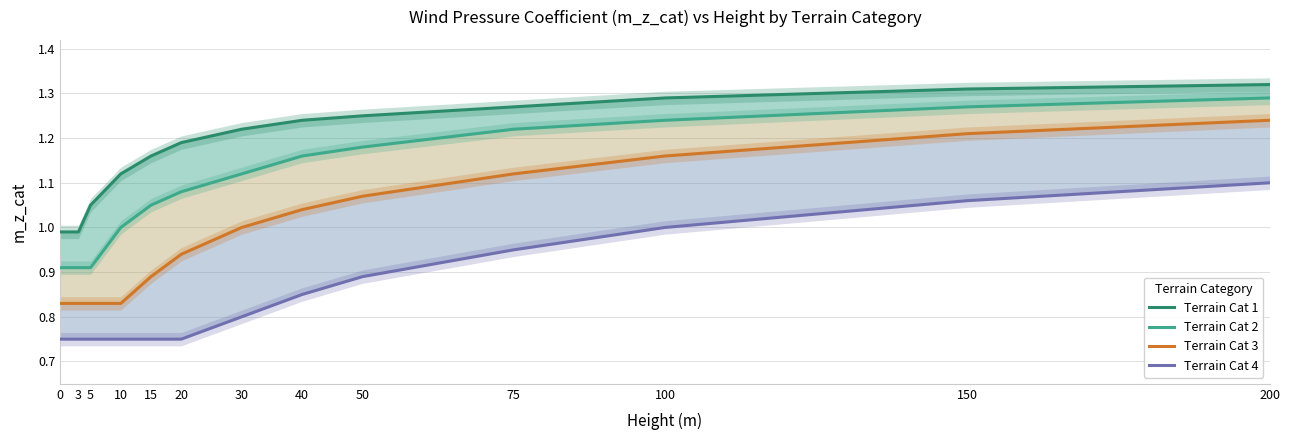

Count the Terrain Cat 4 values in the range 0 to 1.

11